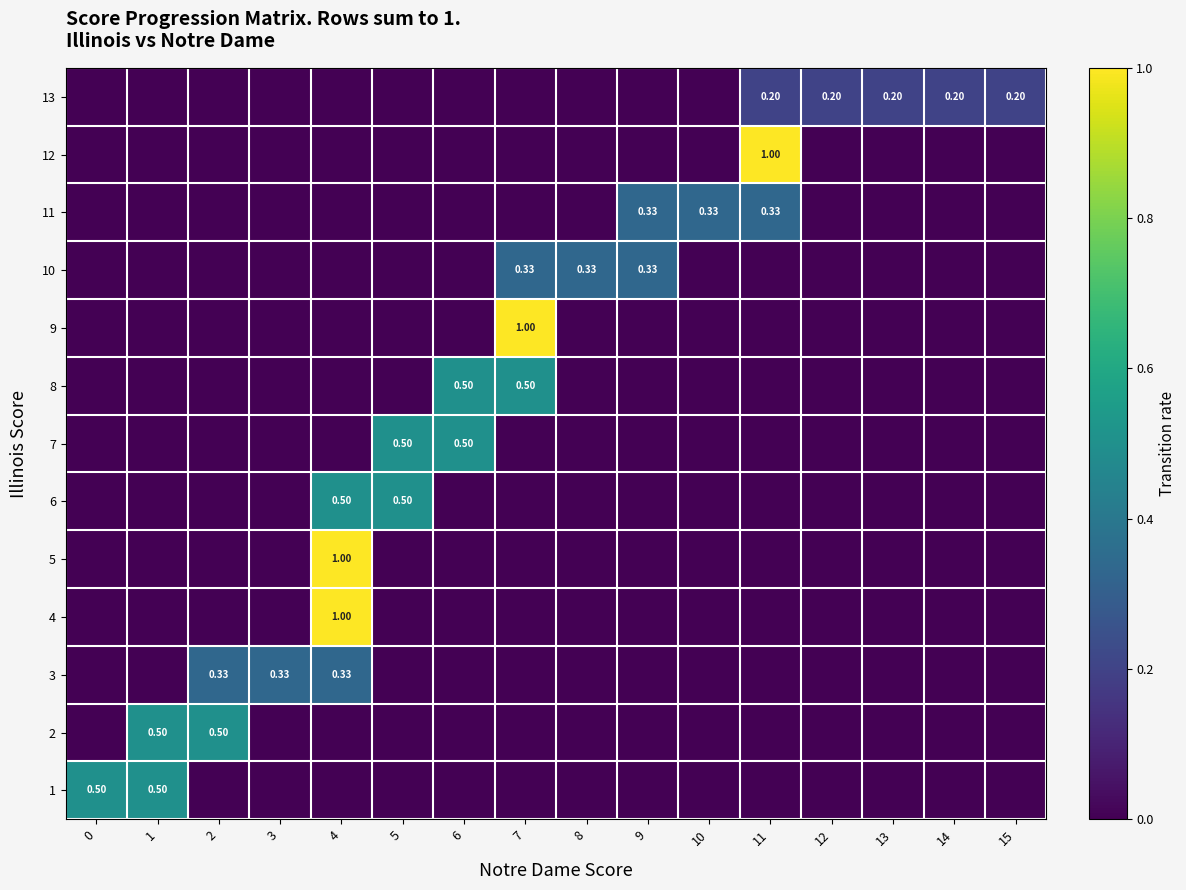

List the series in order of their peak value, highest first.

4, 5, 9, 12, 1, 2, 6, 7, 8, 3, 10, 11, 13